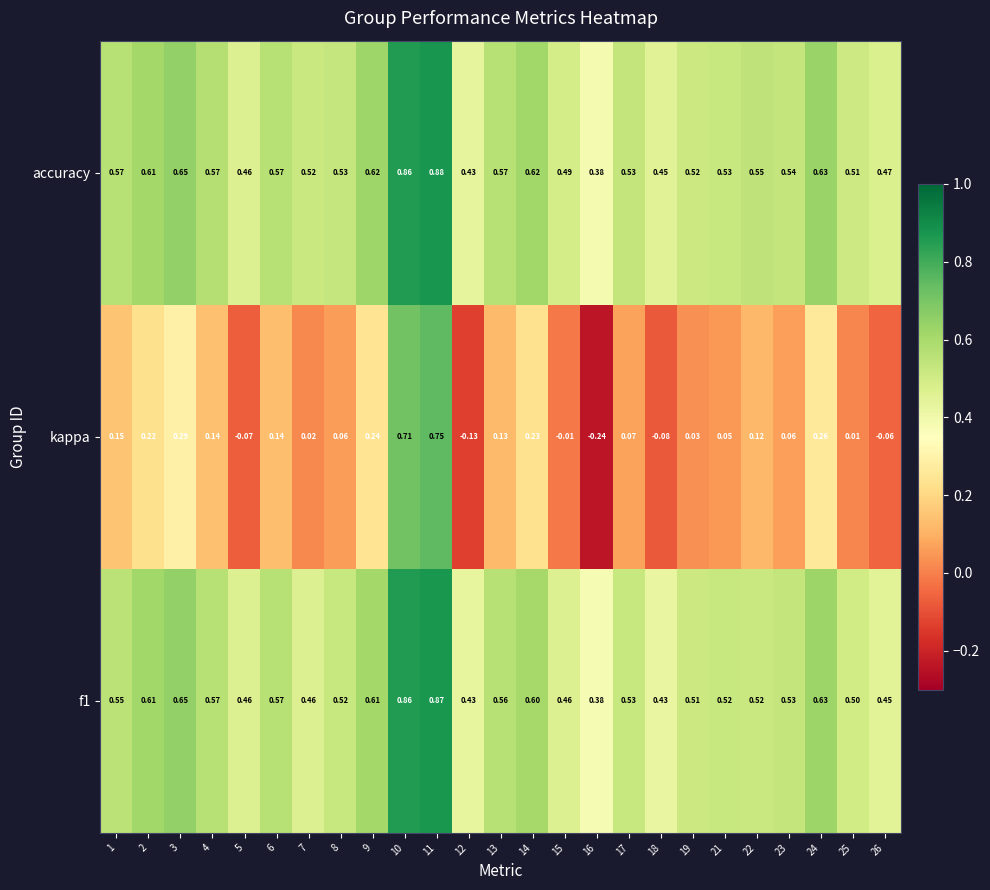

Between 23 and 24, which series saw the biggest shift?

kappa